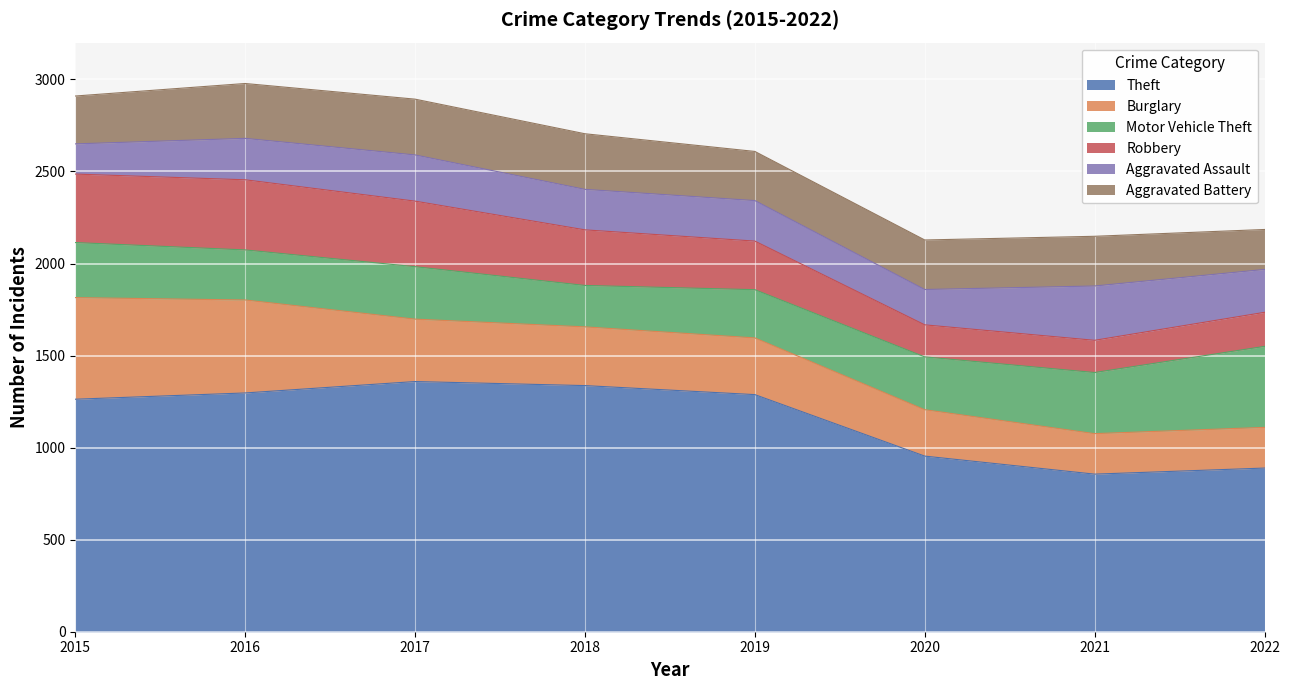

The Burglary series shows 460 at 2019. True or false?

False